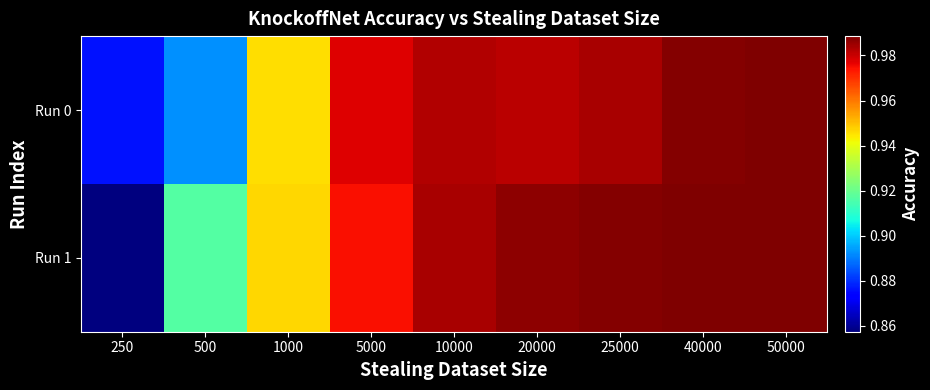

What is the greatest value displayed?

1.0